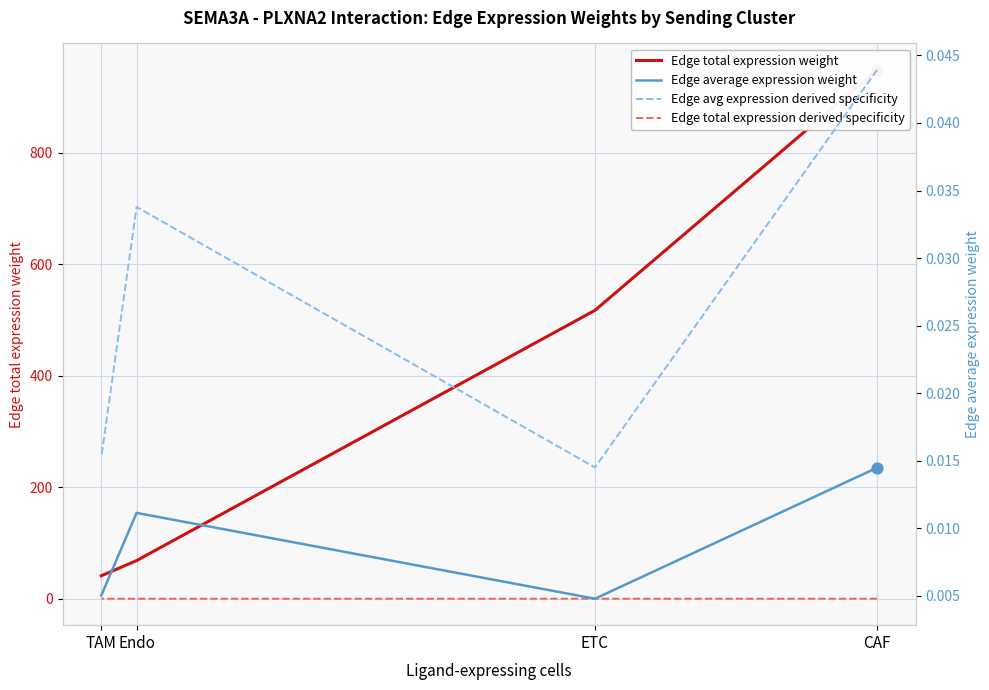

At which category is the sum across all series the highest?

CAF